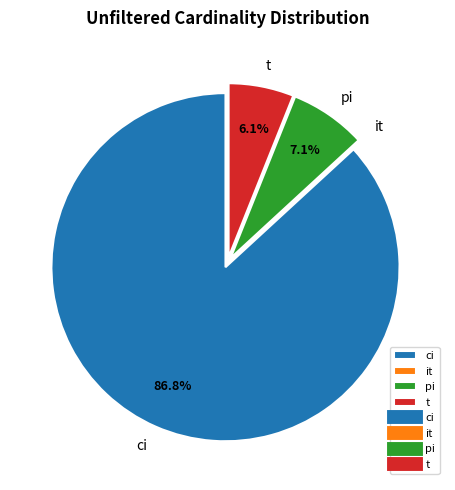

What percentage do pi and t together represent?

13.2%